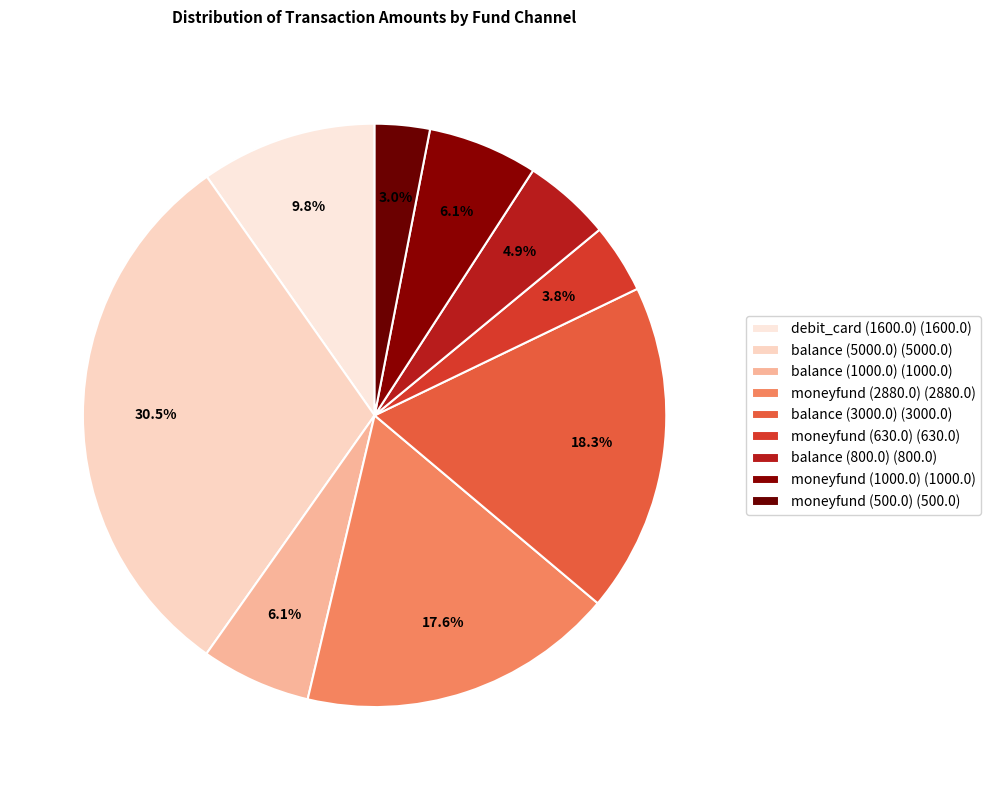

How many segments does this pie chart have?

9